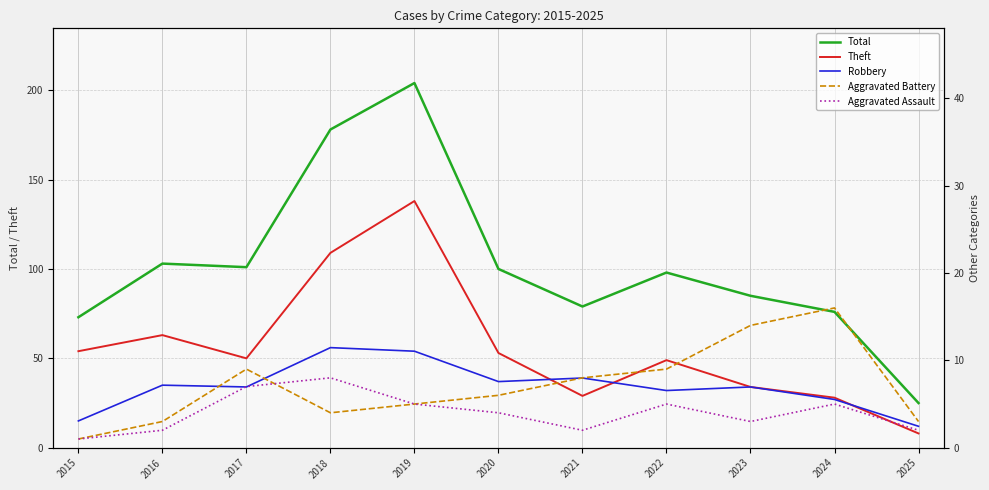

The Aggravated Battery series shows 2 at 2018. True or false?

False